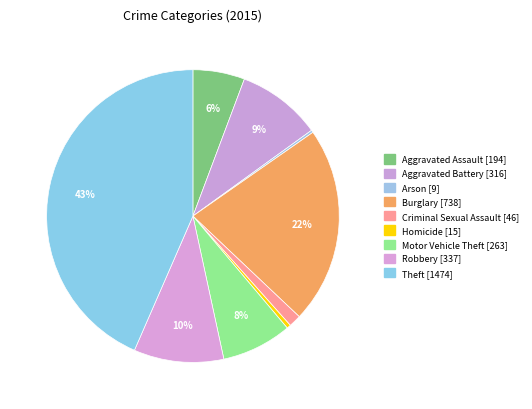

Does Arson represent more than half of the total?

No